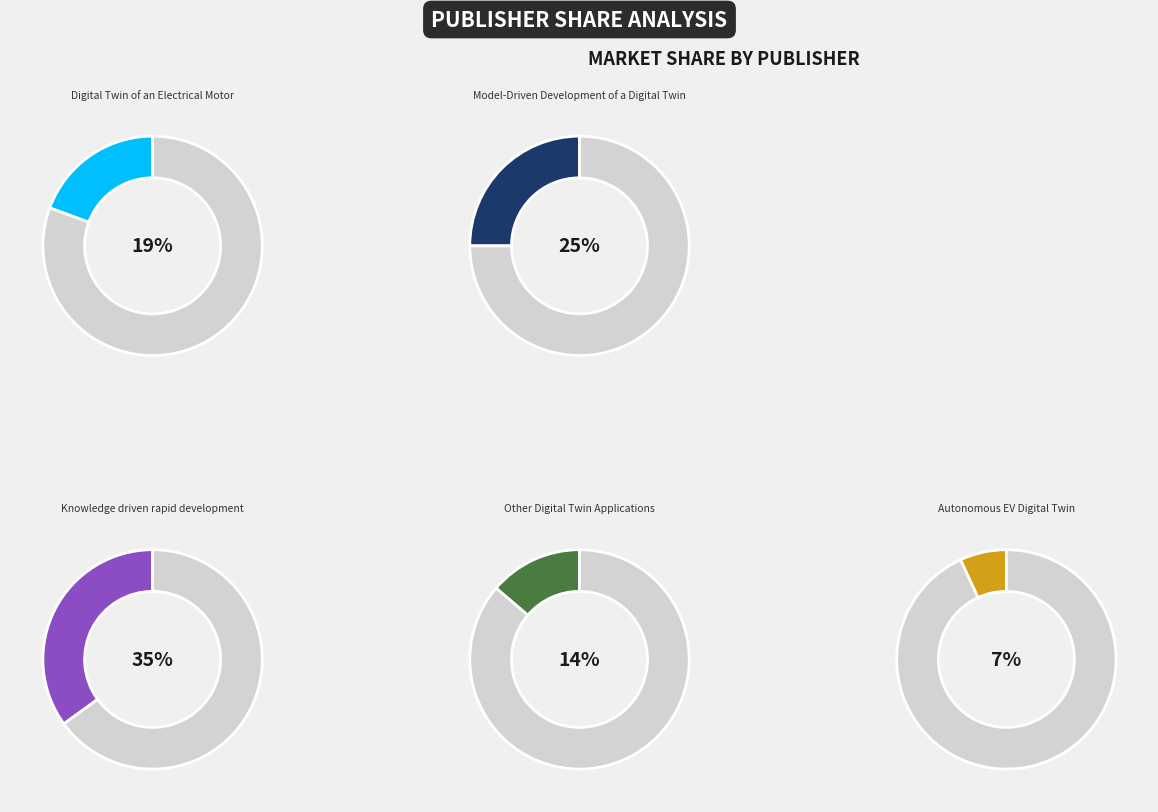

Combined, what portion of the pie is Digital Twin of an
Electrical Motor and Model-Driven Development
of a Digital Twin?

44.4%